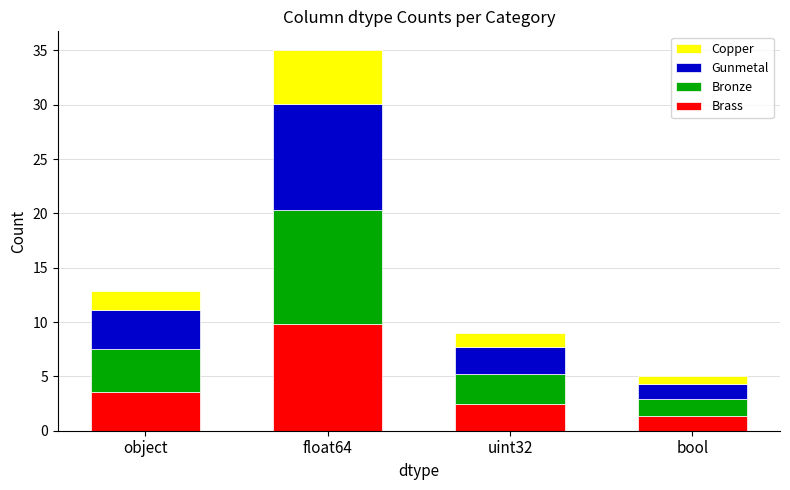

The value of Brass at bool is 1.4. True or false?

True